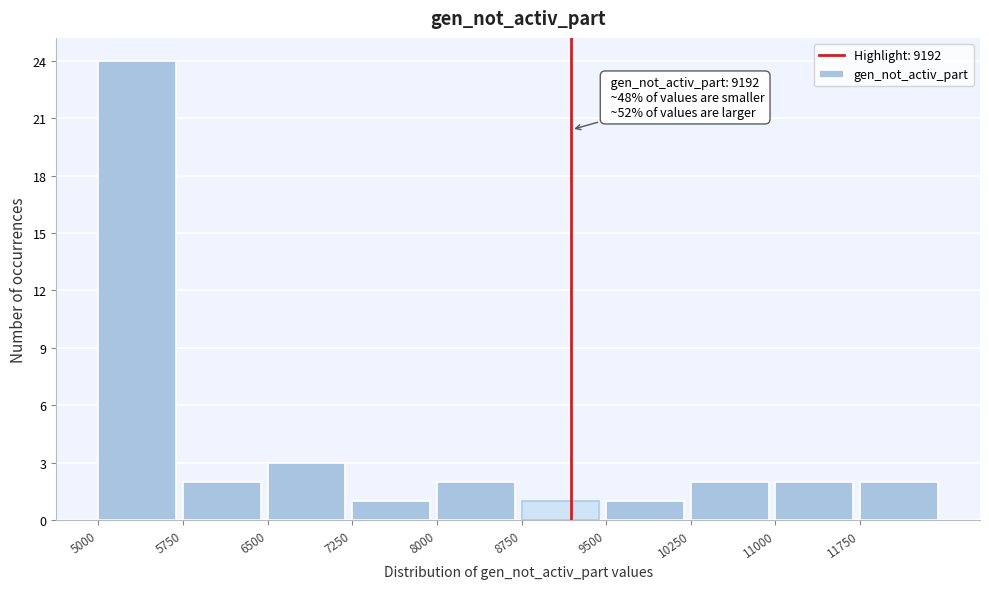

Over which range of the x-axis is the bar tallest?

5000 to 5750